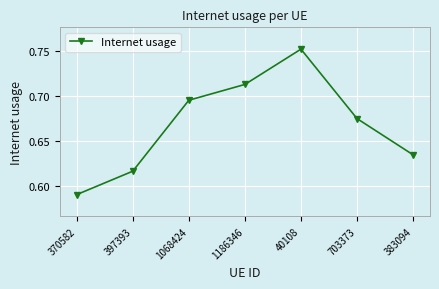

The chart shows a value of 0.4 at 40108. True or false?

False